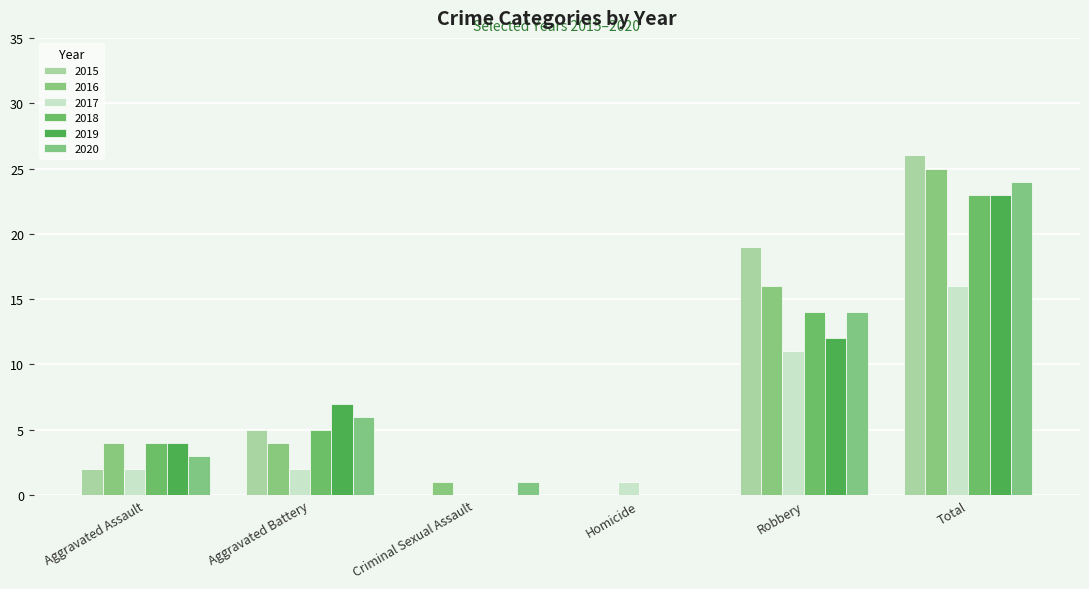

How many data points does each series have?

6